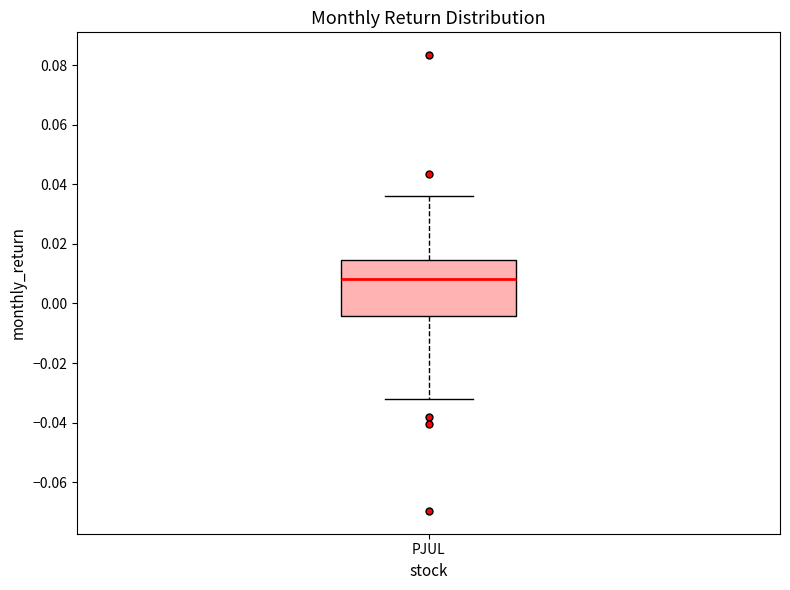

Read this box plot against the y-axis: the position of the median line, the range covered by the box, and the ends of both whiskers. The values are not printed on the chart, so give them approximately, as read against the axis.

median 0.008, box -0.004 to 0.014, whiskers -0.032 to 0.036